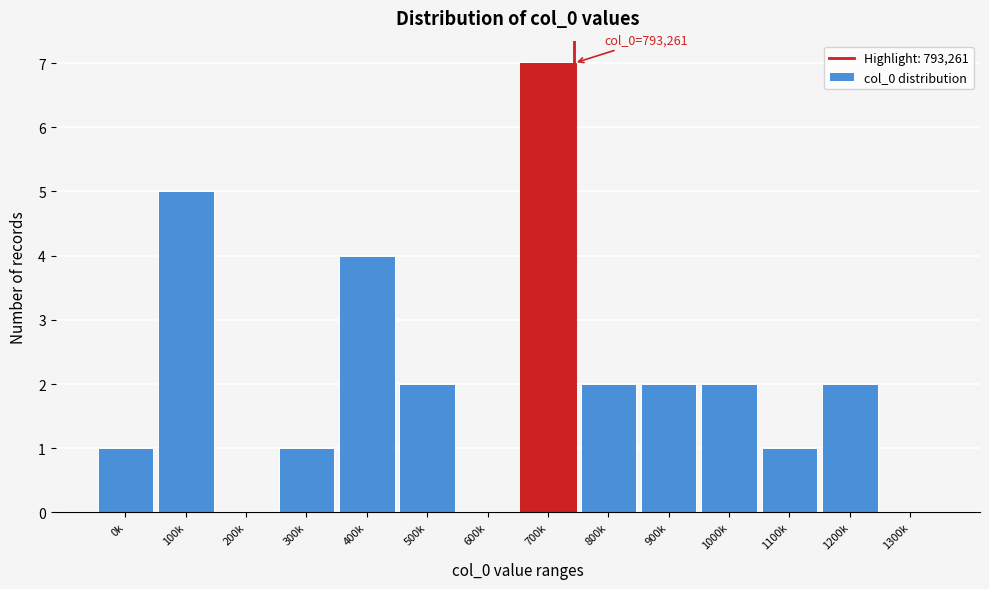

What is the sum of the values at 1200k and 500k?

4